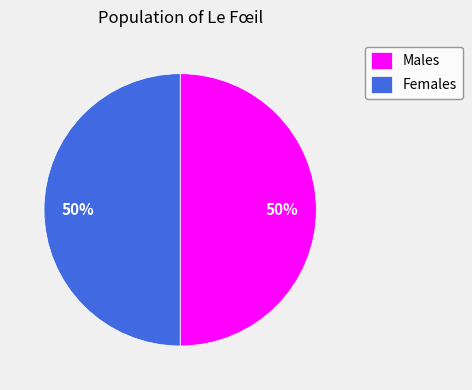

Do Males and Females together represent more than half of the pie?

Yes